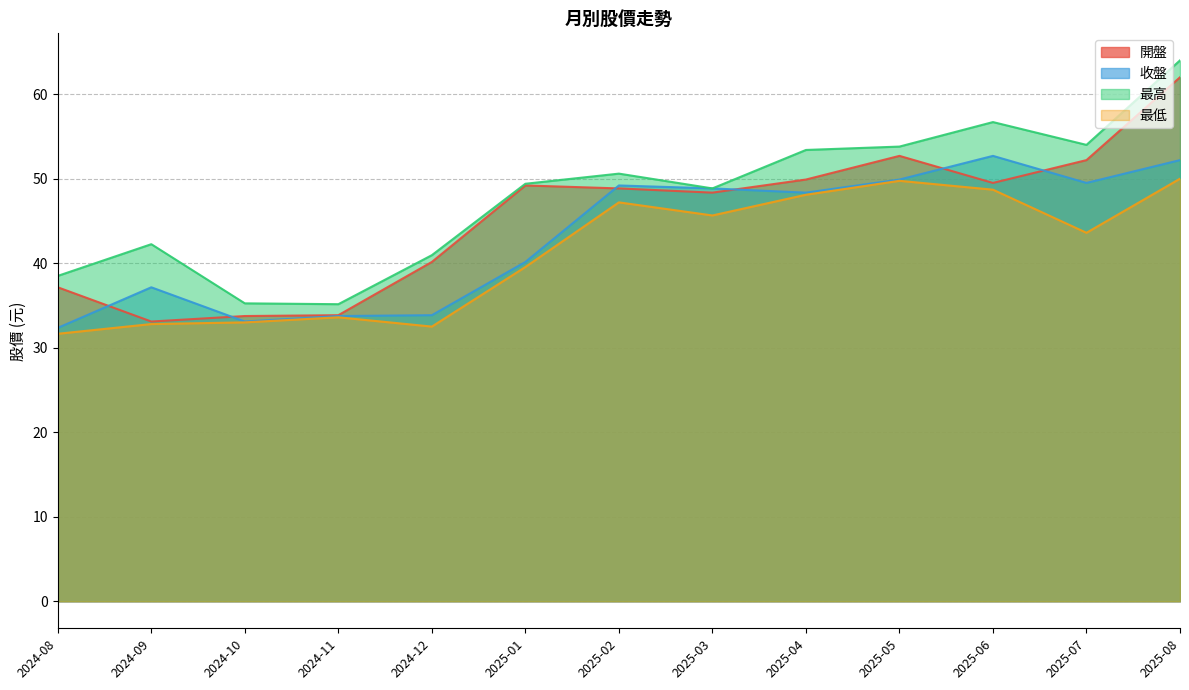

The value of 收盤 at 2024-10 is 33.1. True or false?

True